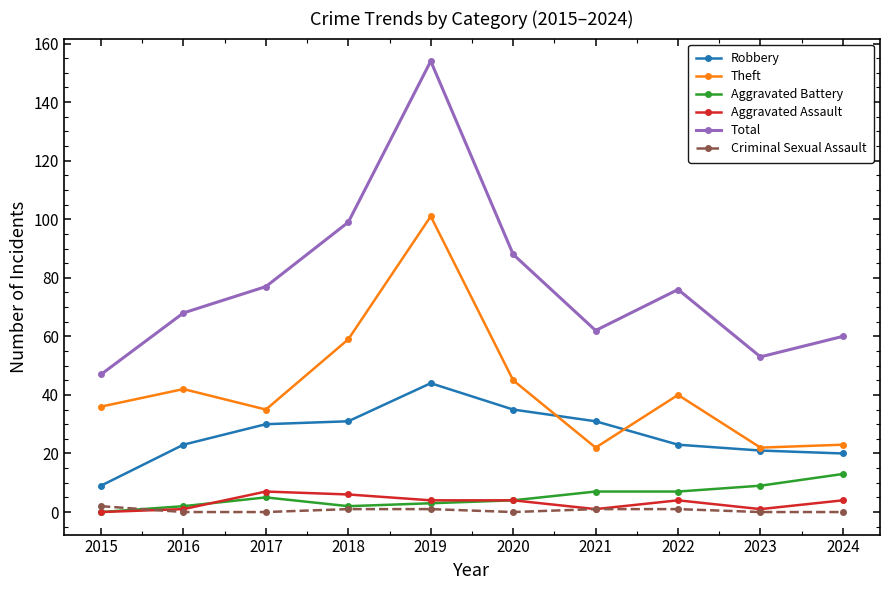

Which series has the widest spread of values?

Total